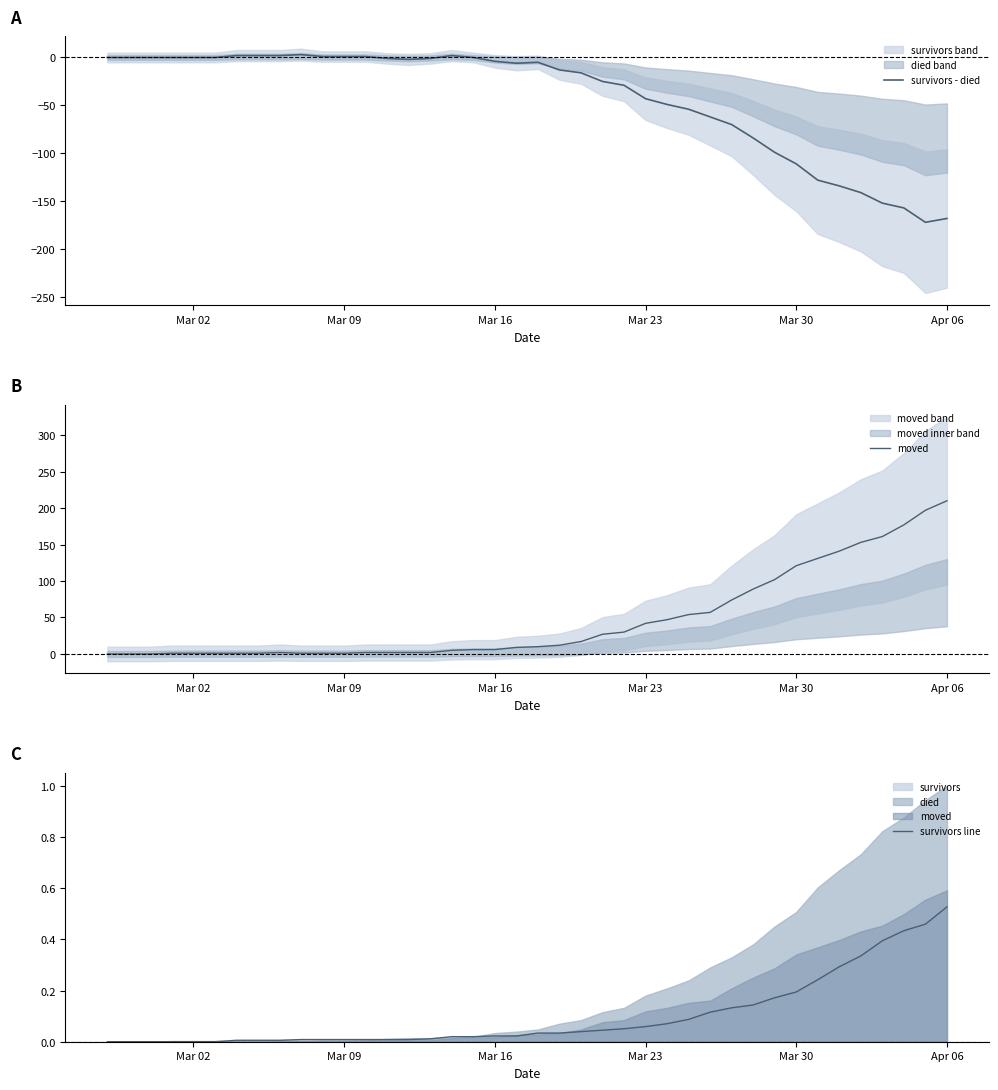

The survivors line series shows 0.0 at Mar 02. True or false?

True